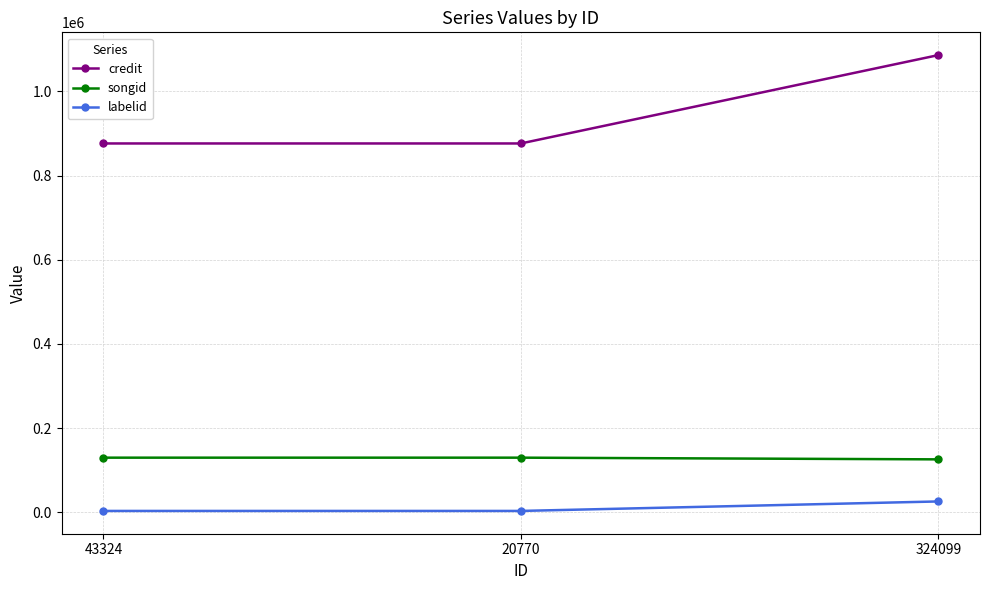

Which series has the largest total across all categories?

credit